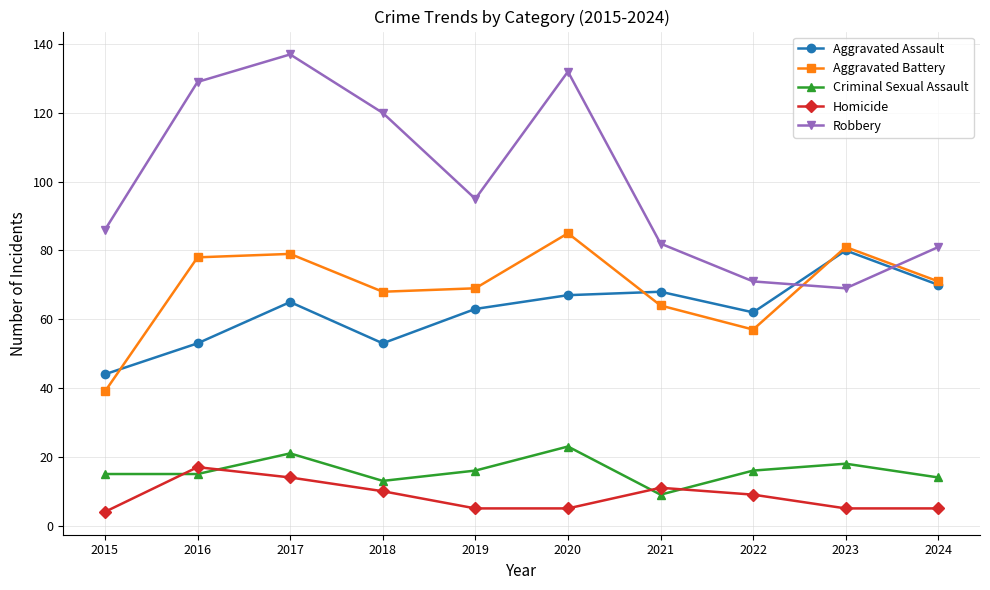

Which label corresponds to the largest value in the chart?

2017